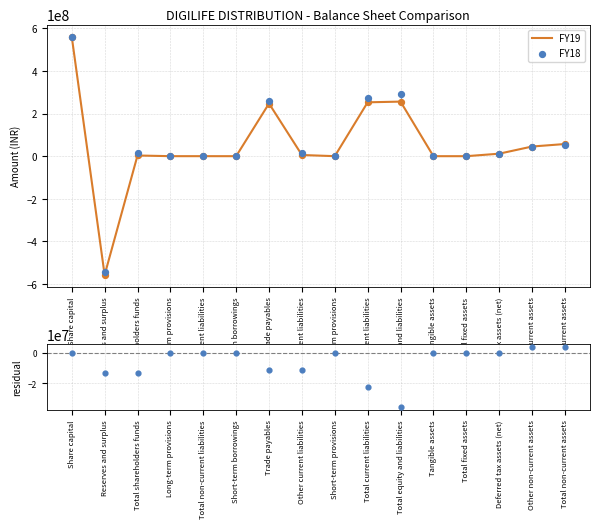

What is the total value across all series at Short-term provisions?

198000